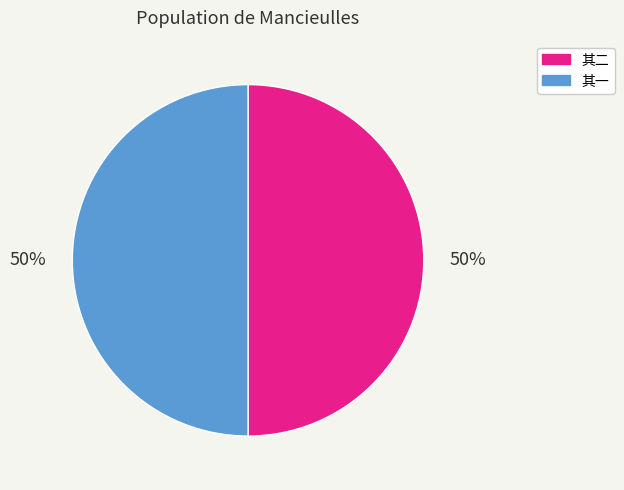

To the nearest percent, what portion does 其二 represent?

50%